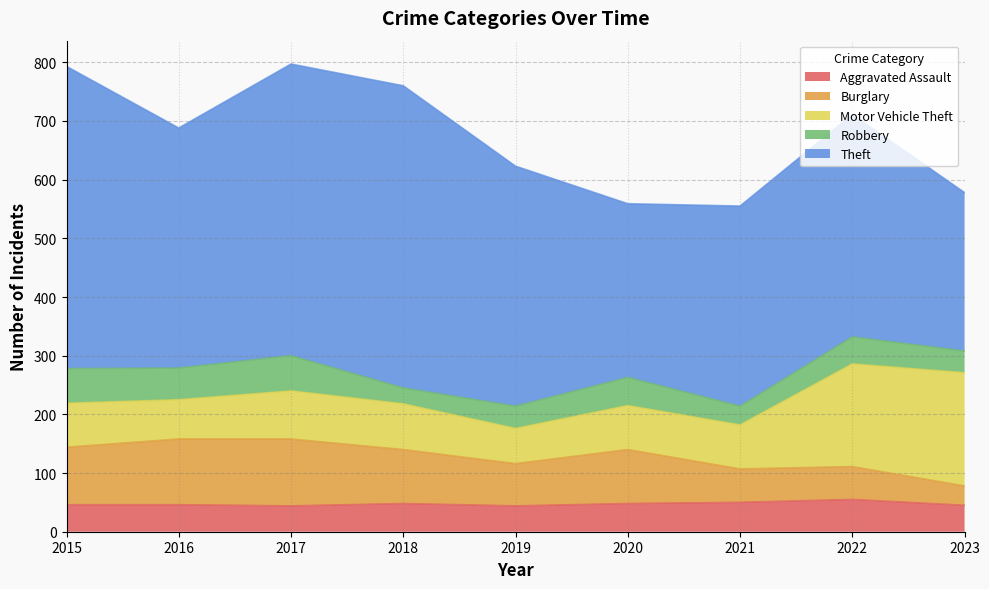

Which category has the lowest value in the Motor Vehicle Theft series?

2019